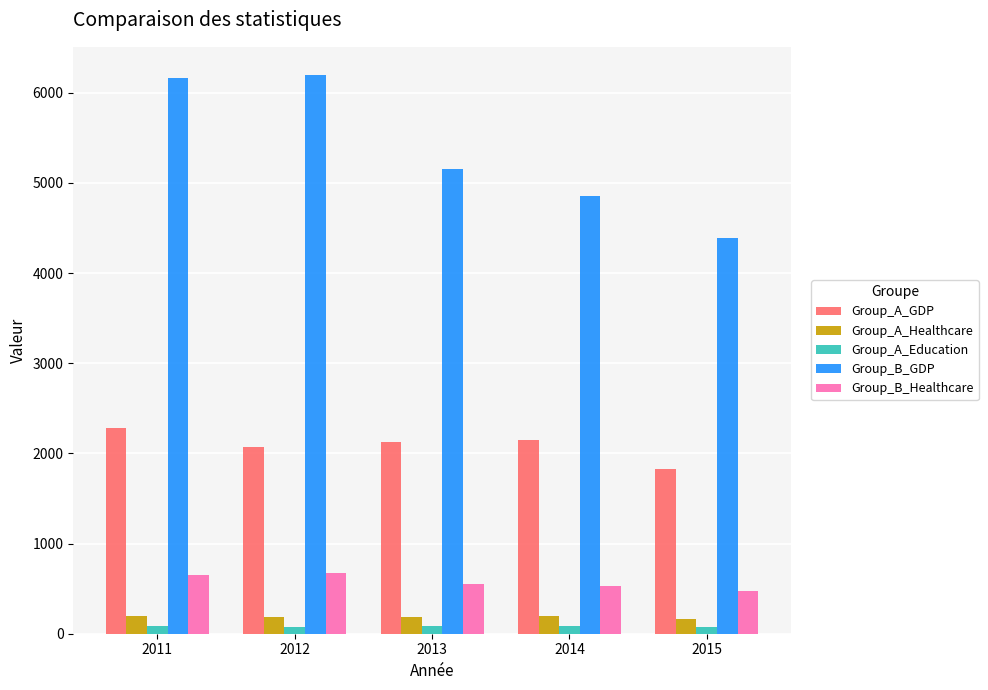

How many categories are shown in the chart?

5